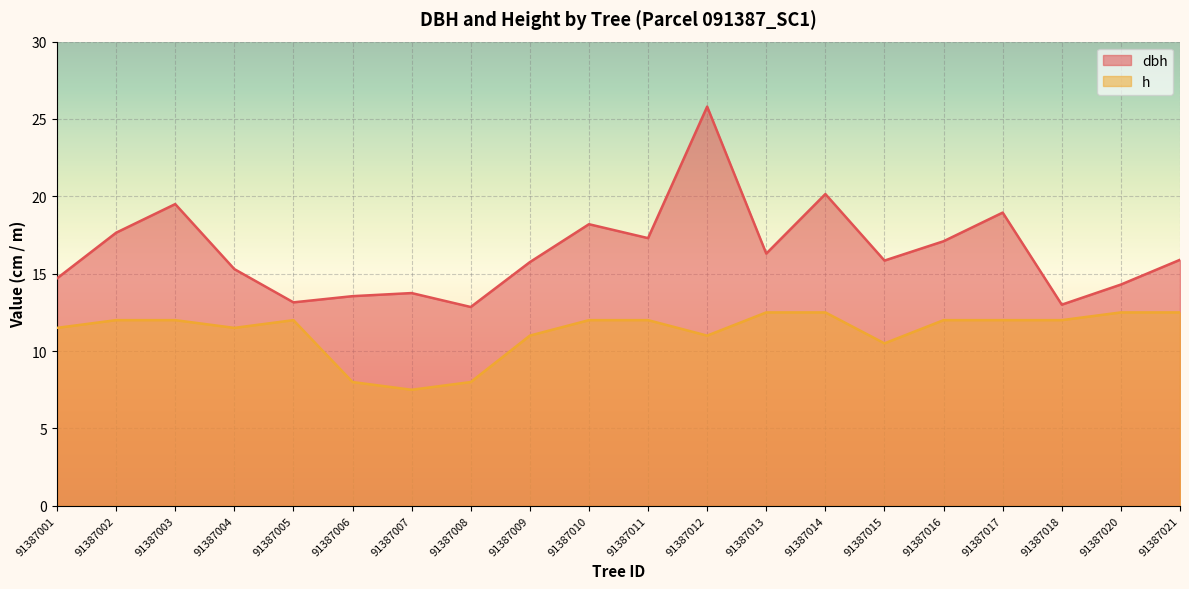

List the series in order of their peak value, lowest first.

h, dbh